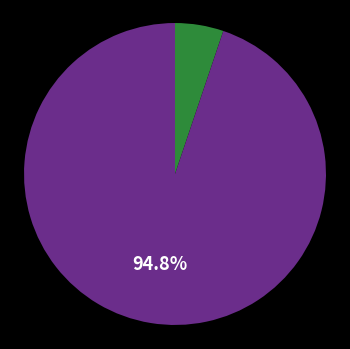

Is there any slice that represents more than half of the pie?

Yes